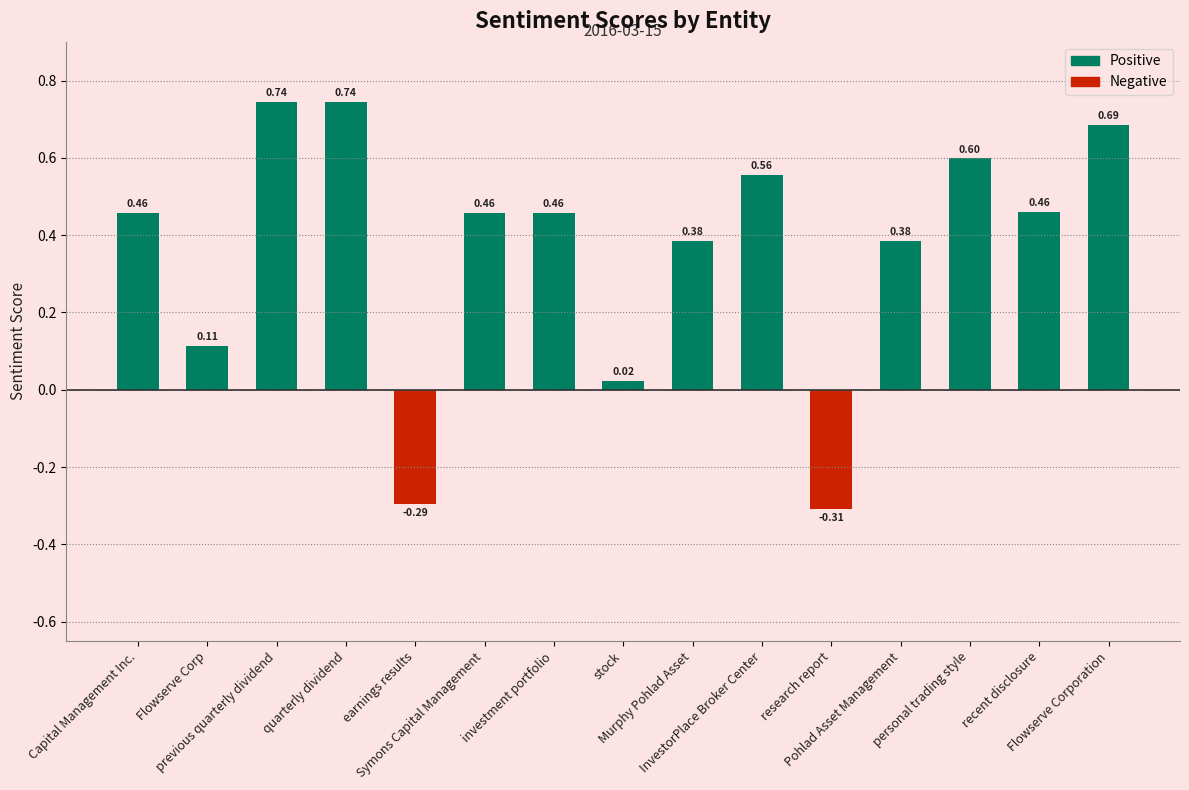

What position from the right is Flowserve Corporation?

1